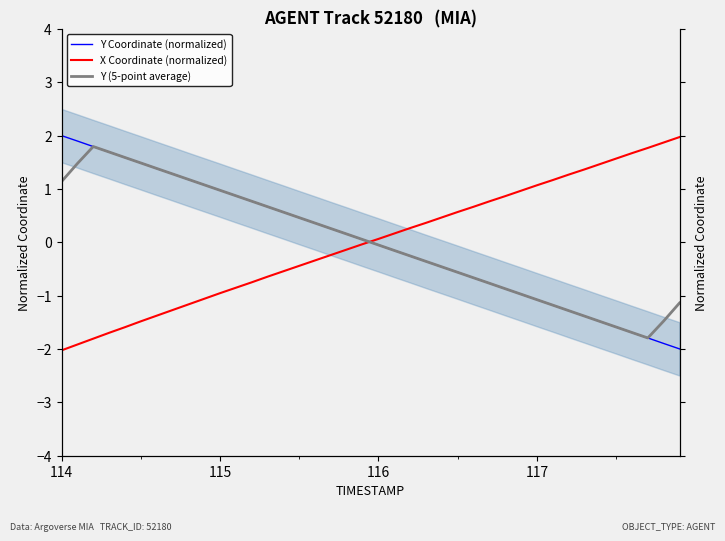

How many negative values does the X Coordinate (normalized) series have?

20